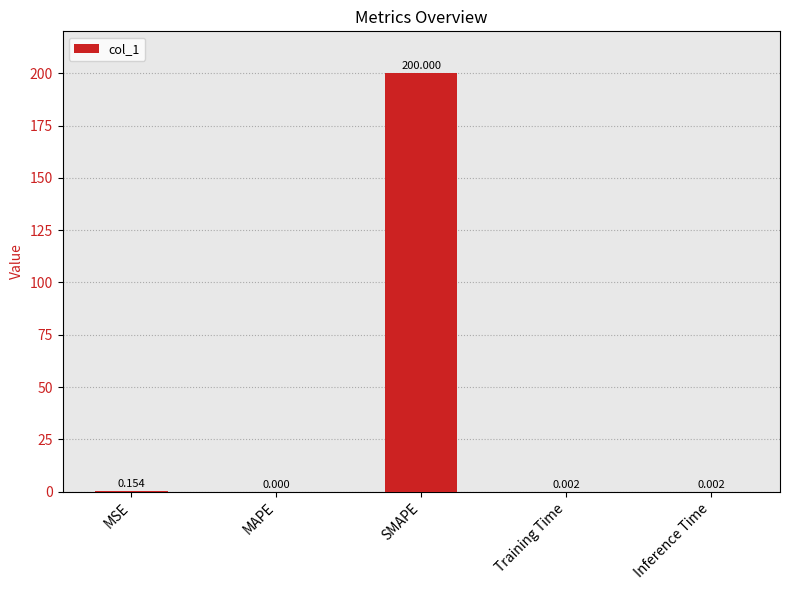

Which has a higher value, MAPE or SMAPE?

SMAPE